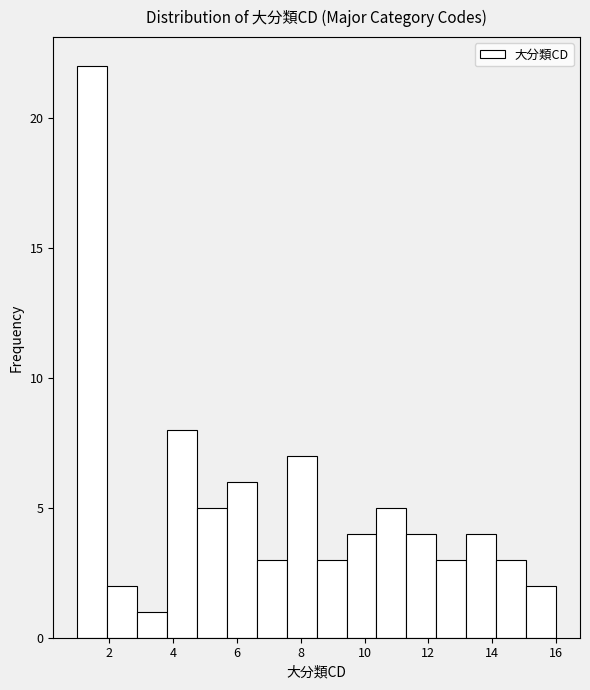

What is the height of the bar covering 11.4 to 12.2 on the x-axis? Neither the bar edges nor the heights are printed on the chart, so give them approximately, as read against the axes.

4